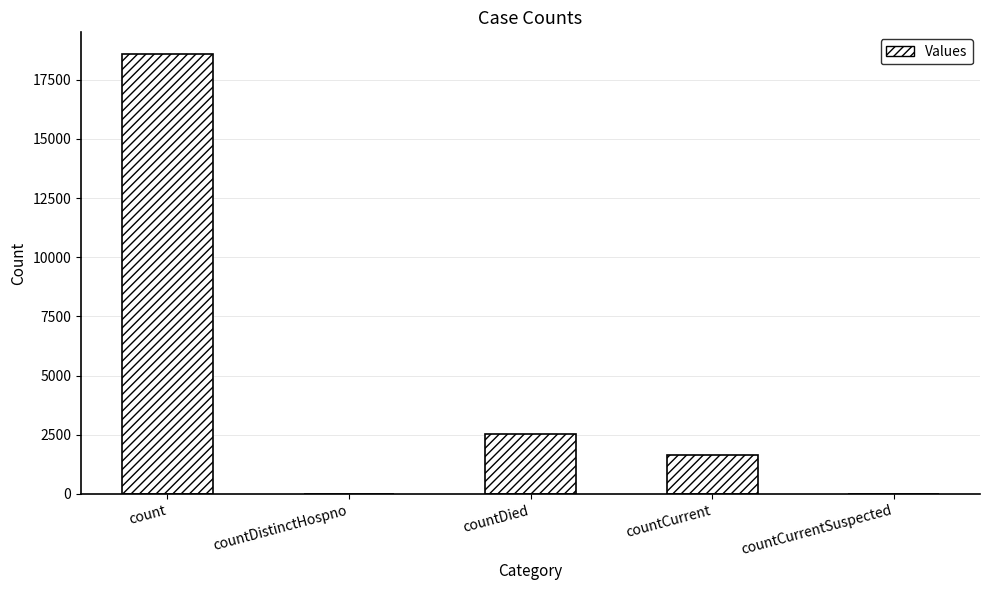

What is the greatest value displayed?

18571